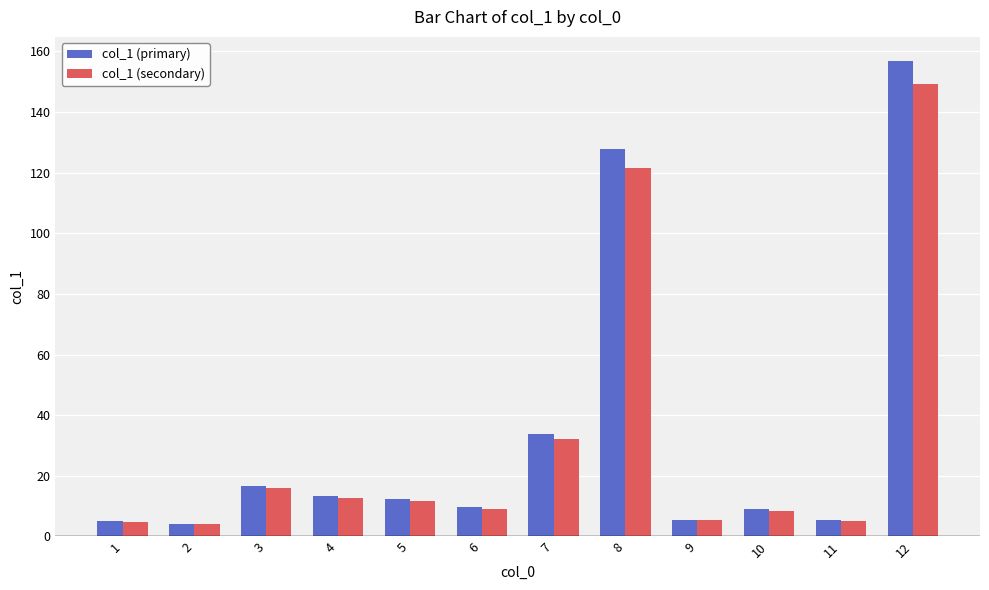

Is the value of col_1 (secondary) at 8 greater than the value of col_1 (primary) at 4?

Yes